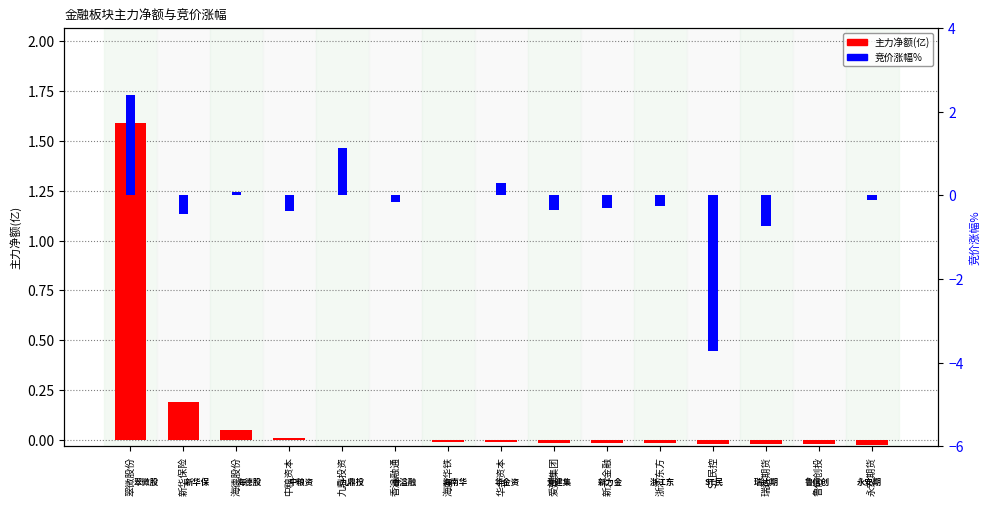

Between 鲁信创投 and 中粮资本, which is larger?

中粮资本